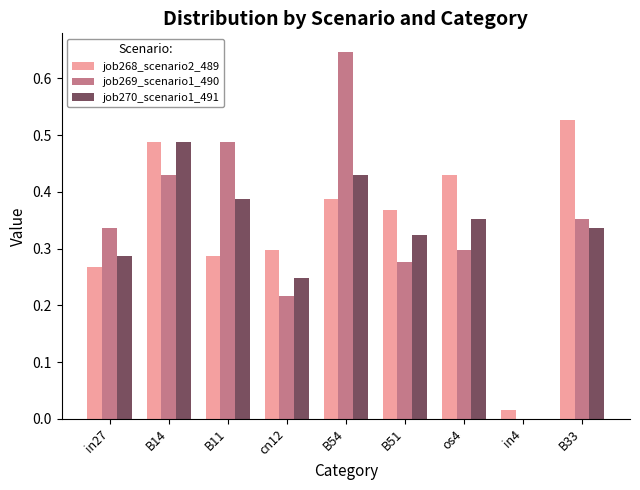

True or false: job268_scenario2_489 has a value of 0.7 at B14.

False